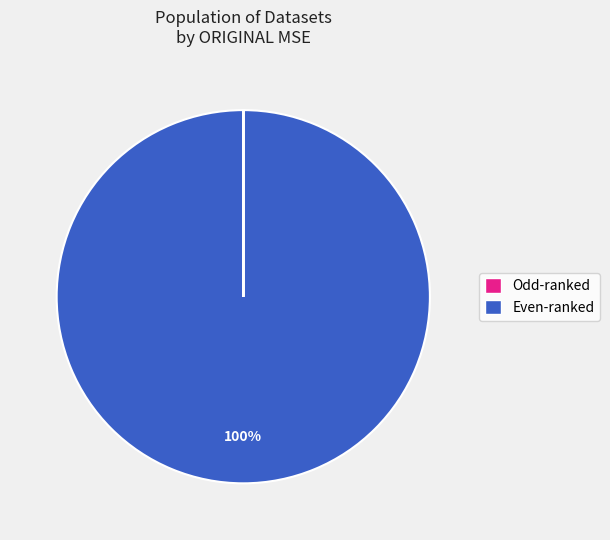

How many slices are in this pie chart?

10